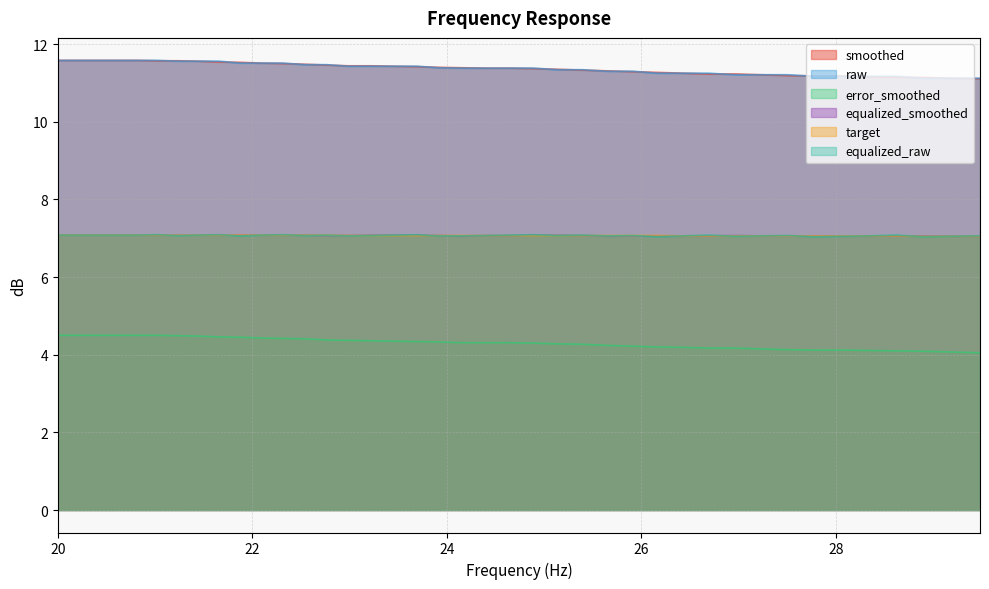

Which series changed the most between 22.31 and 24.16?

raw